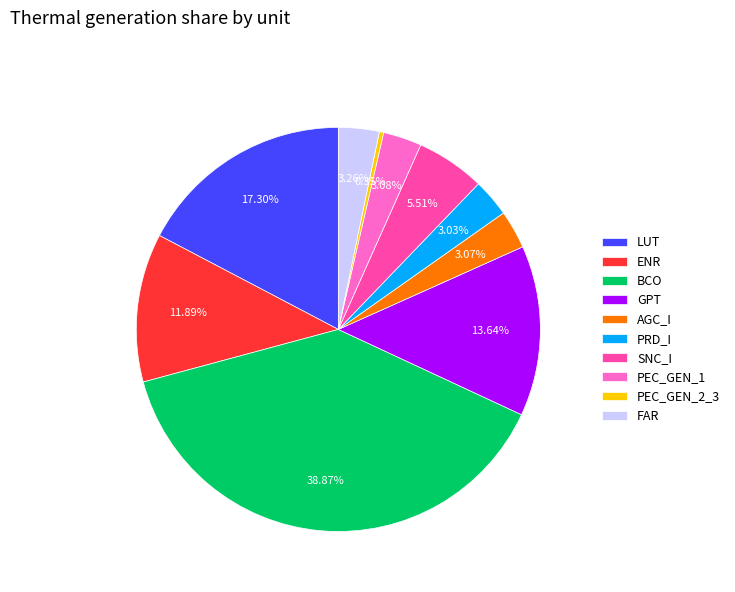

Which category has the biggest portion of the pie?

BCO